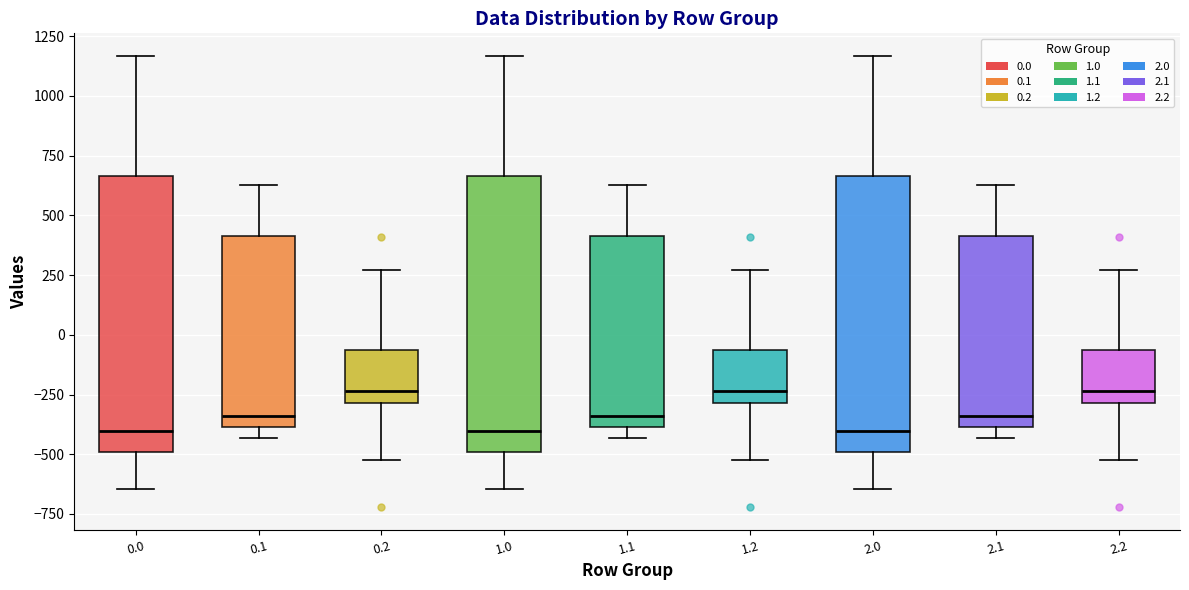

Where does the lower whisker of the box at x = 2.2 end on the y-axis? The values are not printed on the chart, so give them approximately, as read against the axis.

-500